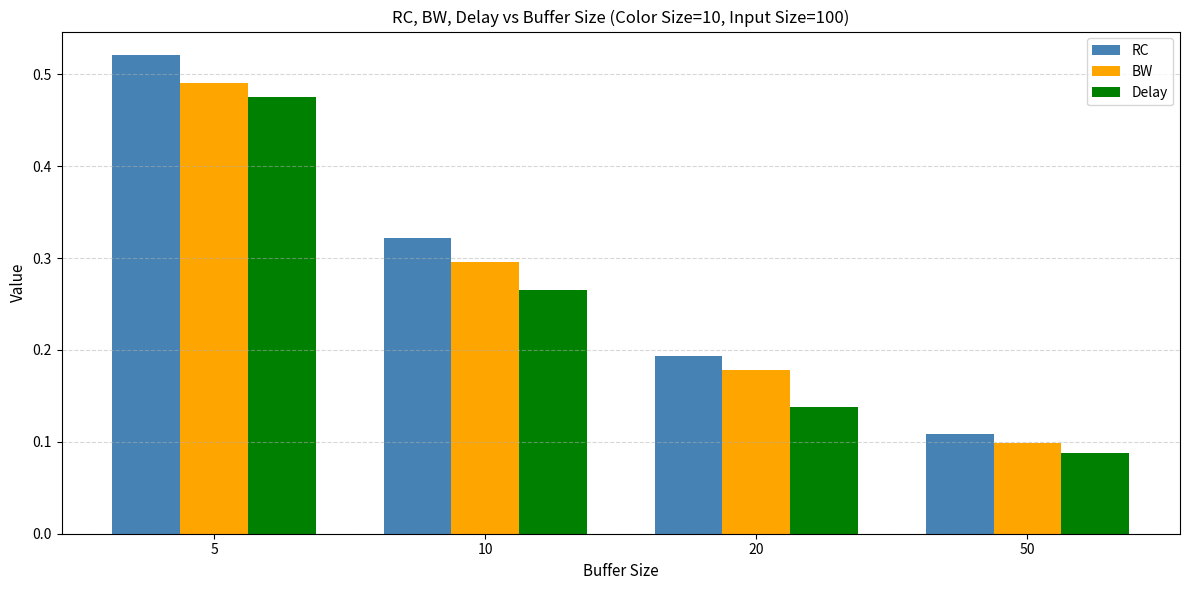

Between 5 and 50, which series saw the biggest shift?

RC